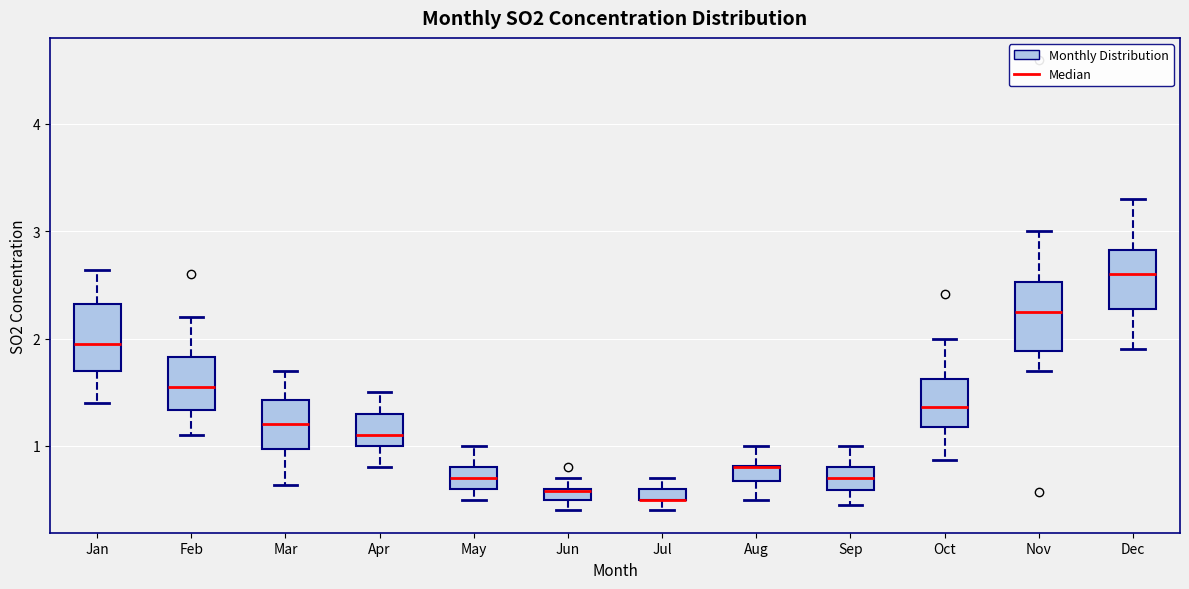

Where is the upper edge of the box for Sep on the y-axis? The values are not printed on the chart, so give them approximately, as read against the axis.

0.8